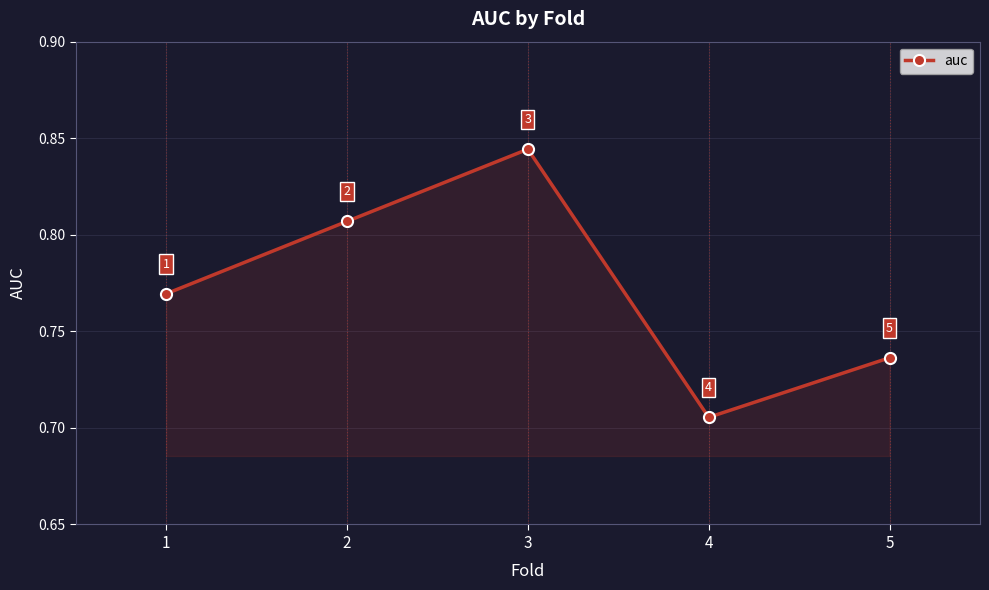

At which category does the chart reach its peak across all series?

3